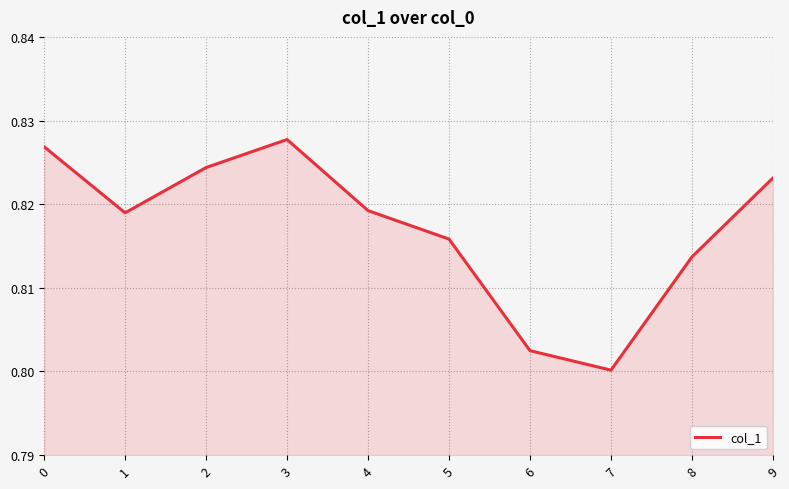

The value at 4 is 0.8. True or false?

True